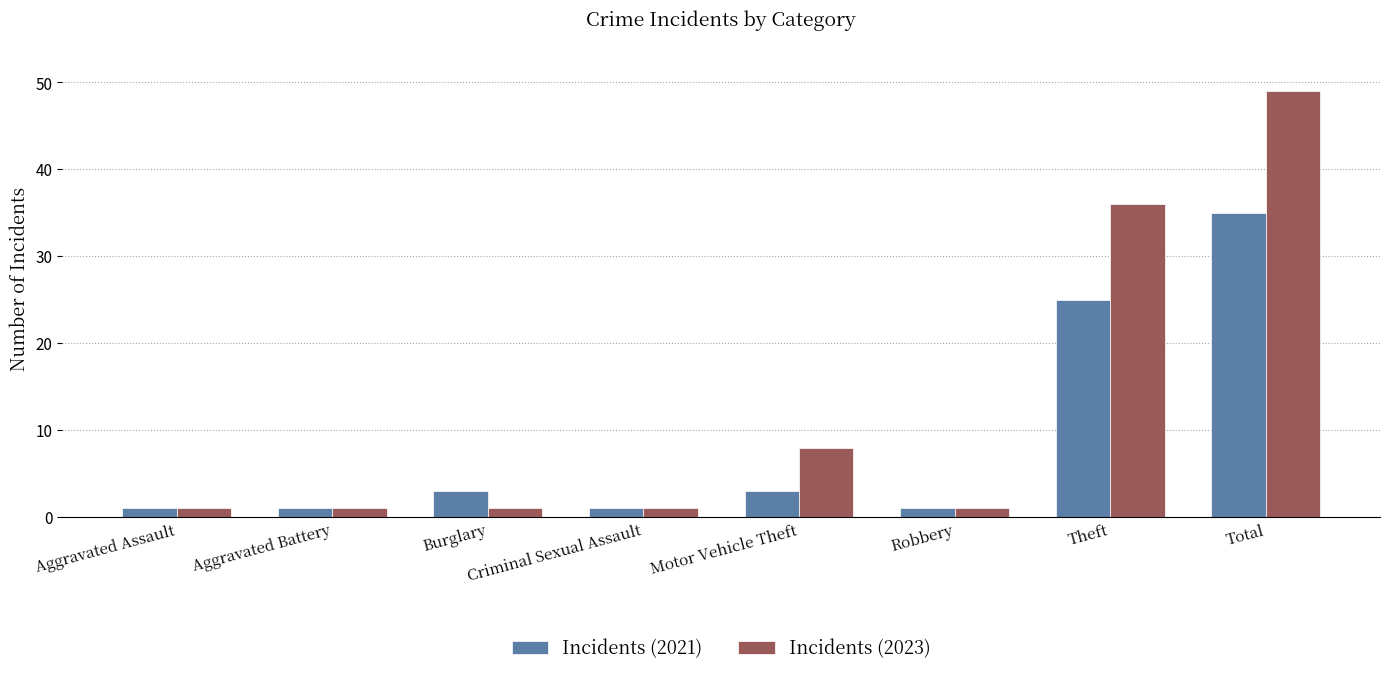

At how many categories does at least one series exceed 13?

2